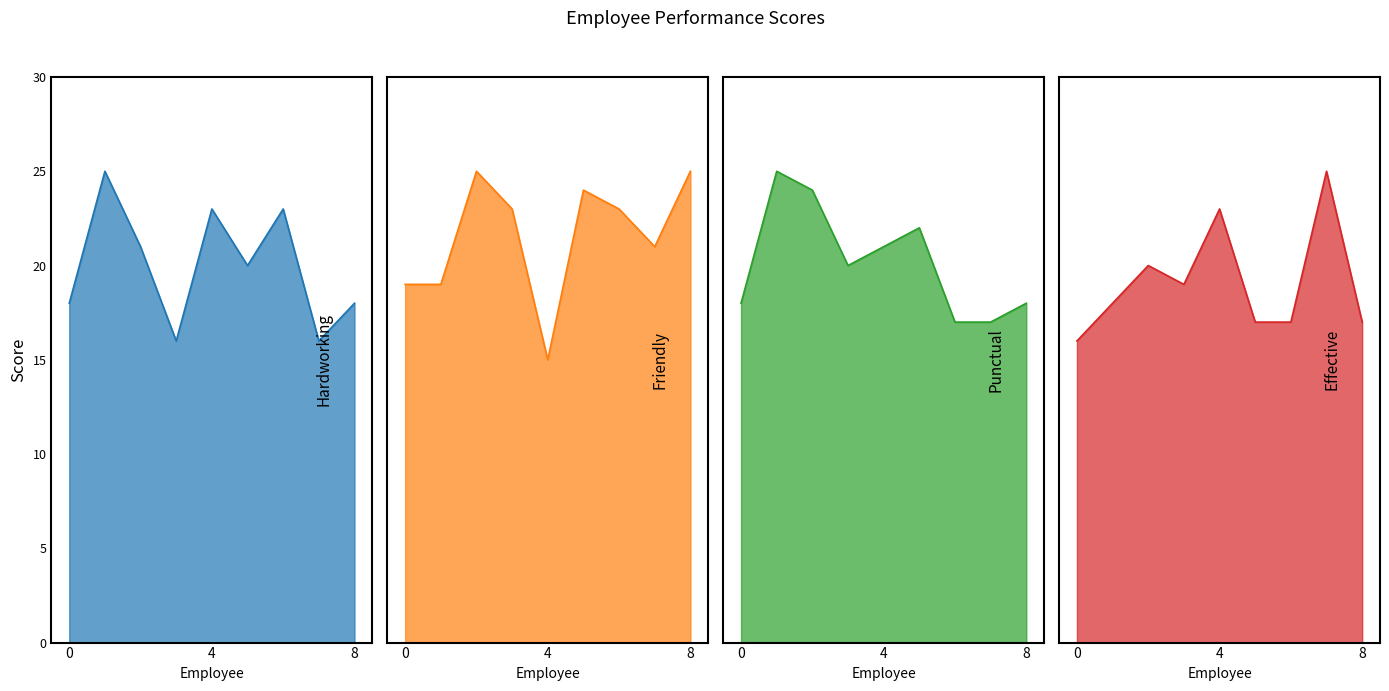

What is the average value of the Hardworking series?

20